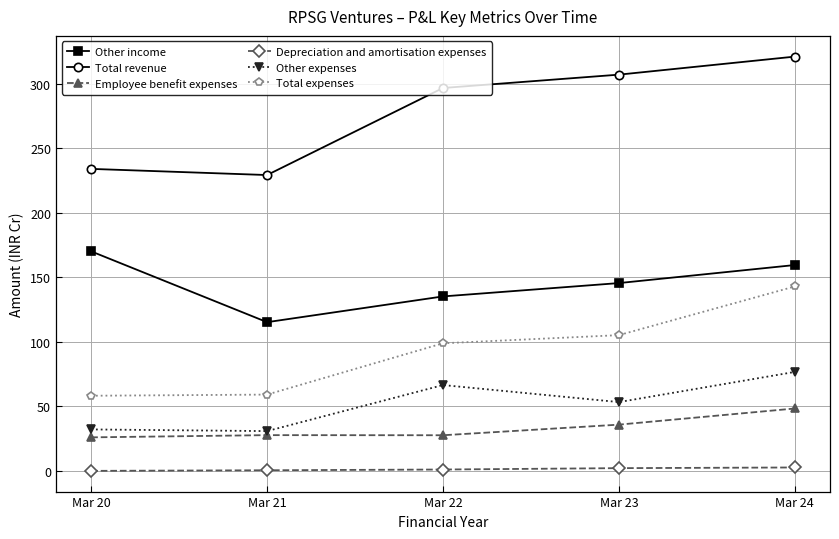

How many lines are shown in the chart?

6